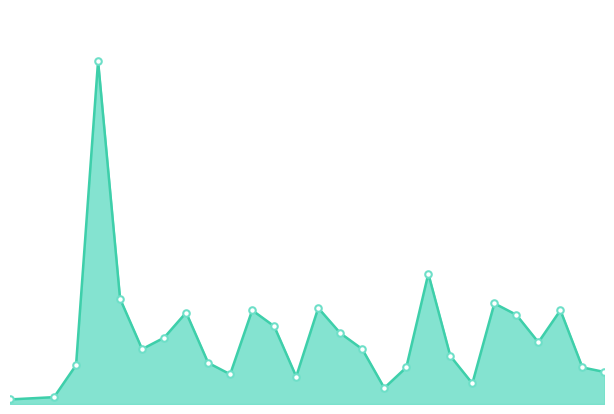

Which series has the largest total across all categories?

Total_line